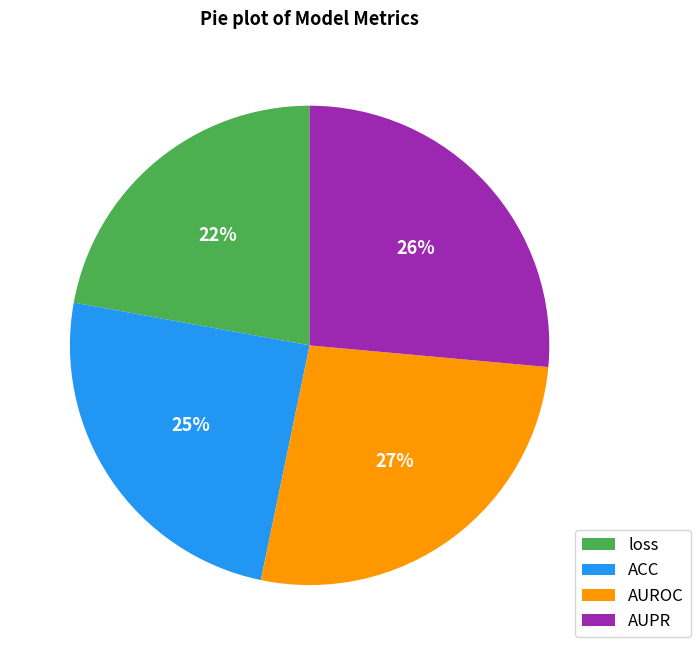

Which has a higher value, AUPR or ACC?

AUPR